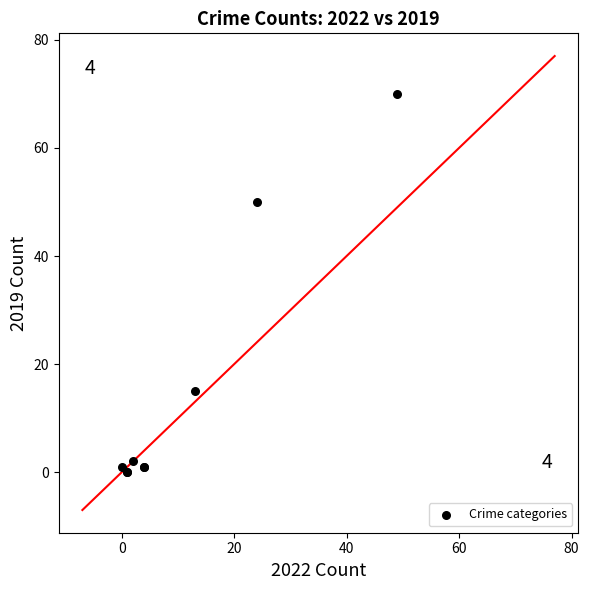

What Y value in the scatter plot is closest to 35?

50